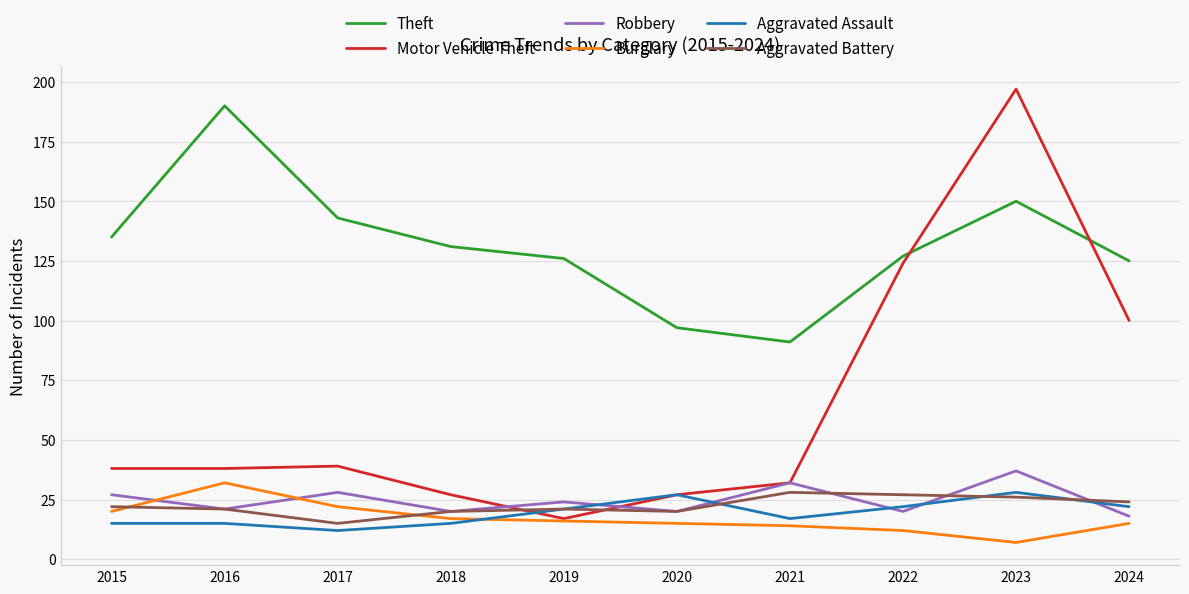

What is the total value across all series at 2020?

206